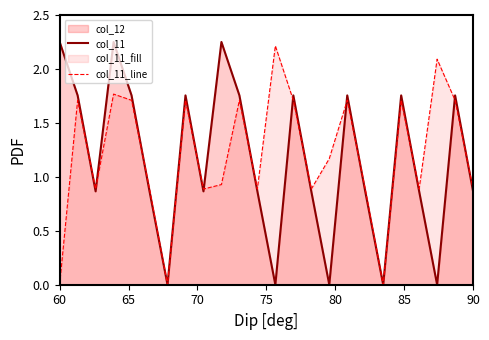

List the series in order of their peak value, lowest first.

col_11_line, col_11